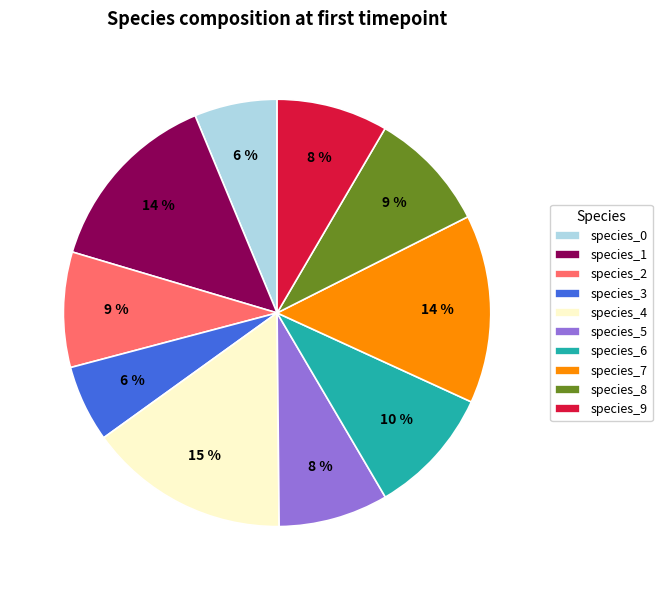

Which category has the biggest portion of the pie?

species_4